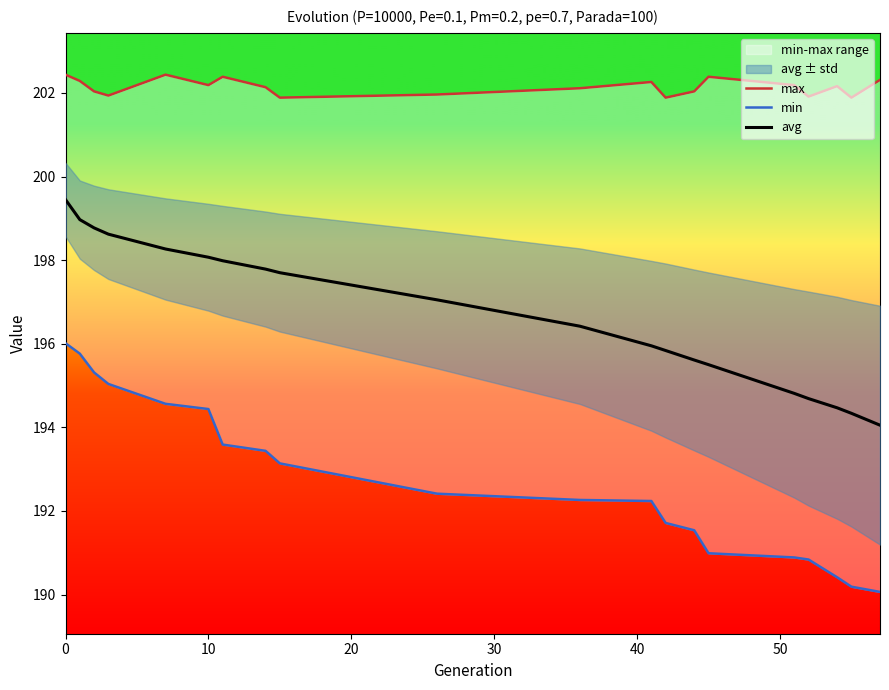

What is the lowest value of the avg series?

194.1